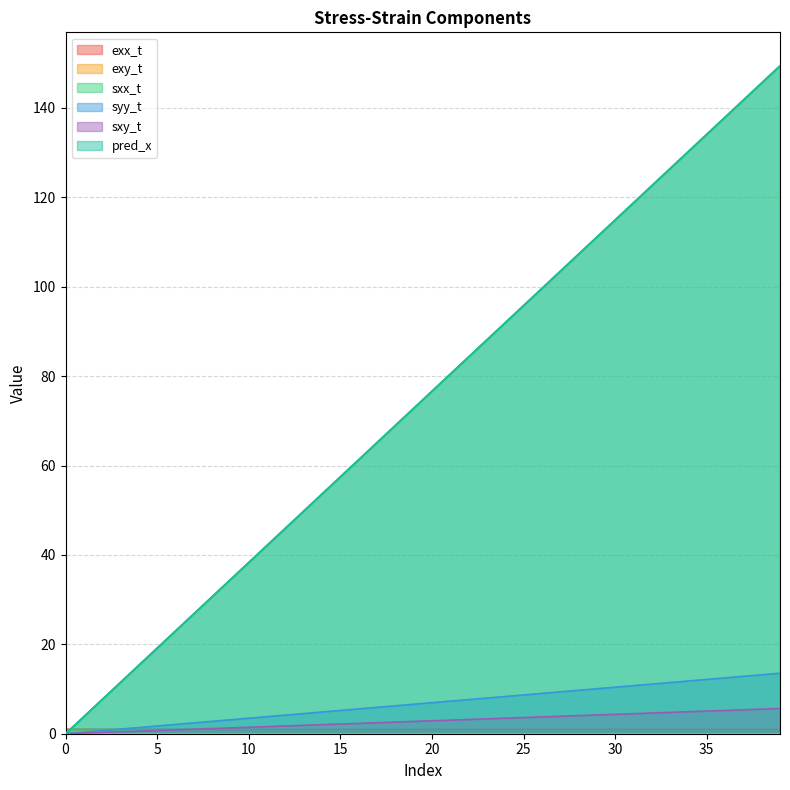

Count the number of data series in this chart.

6